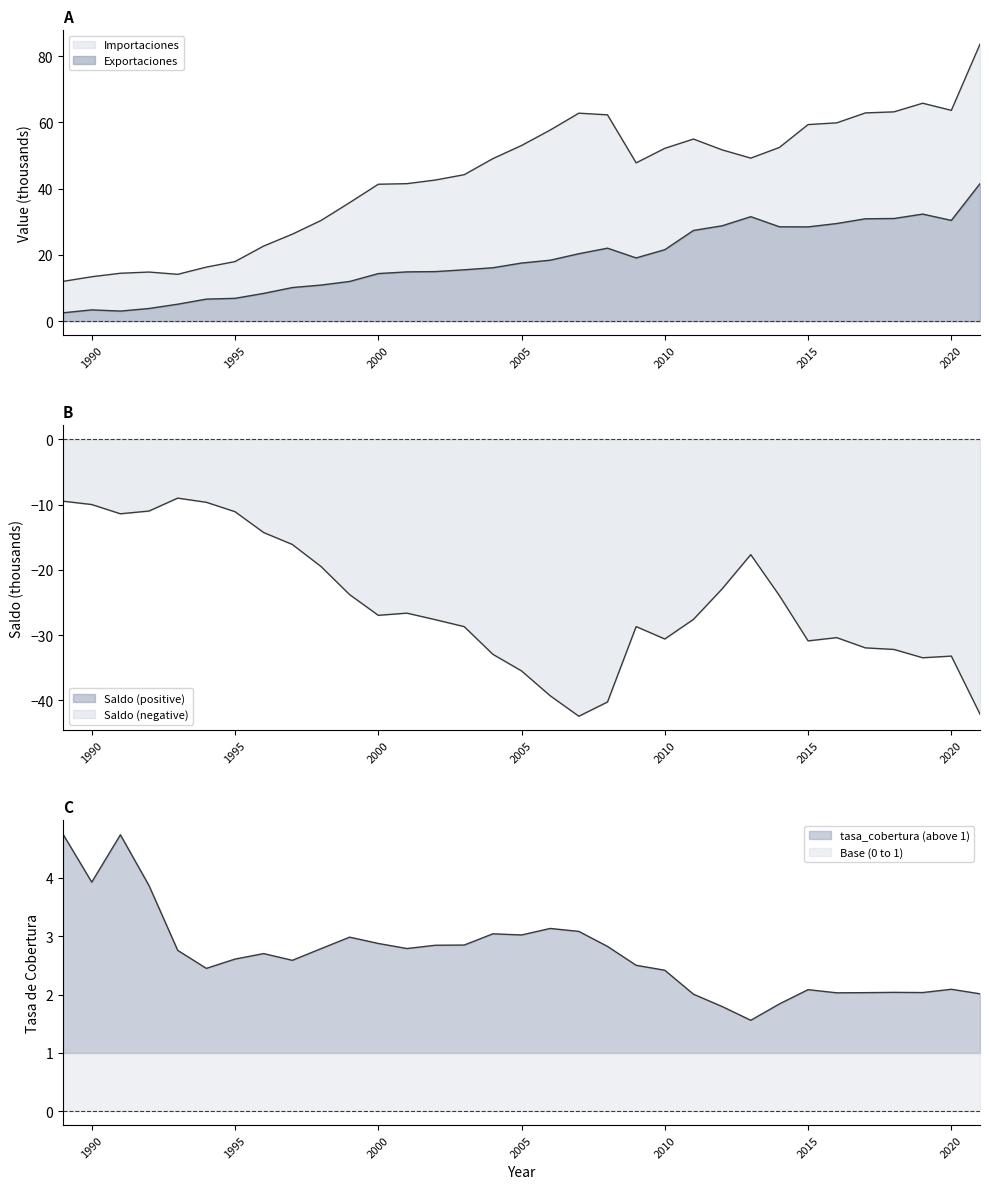

How many values in the Importaciones series exceed 49?

17